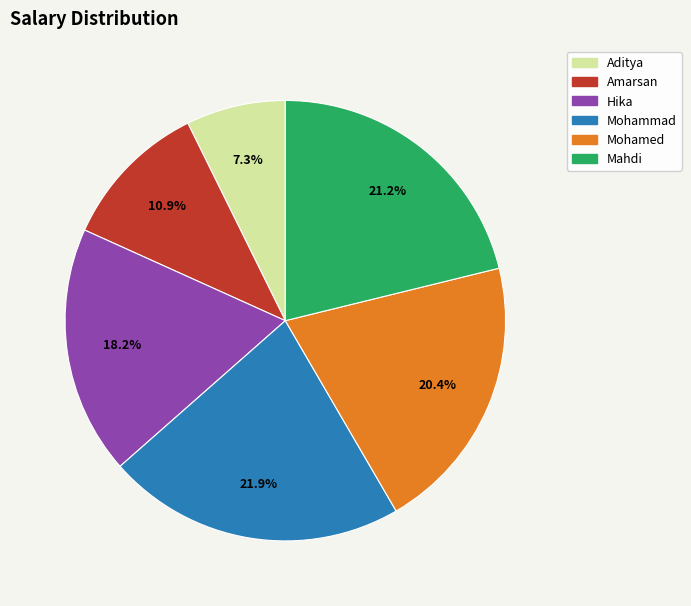

What percentage is the Mohammad slice, to the nearest percent?

22%